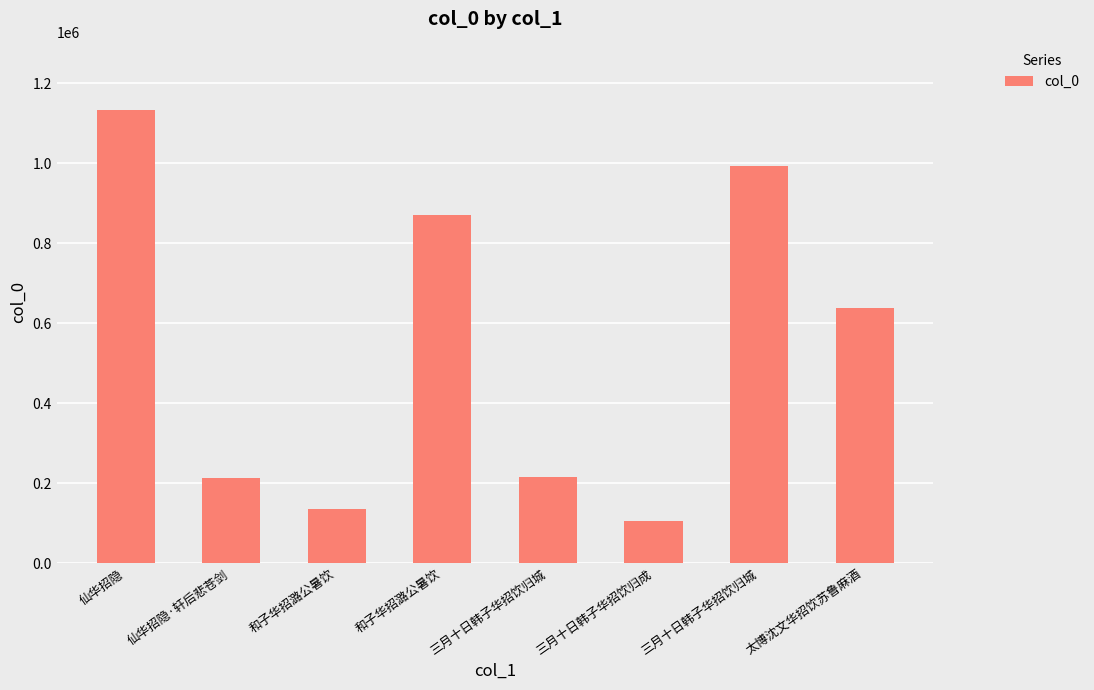

How many data points are less than 638866?

4